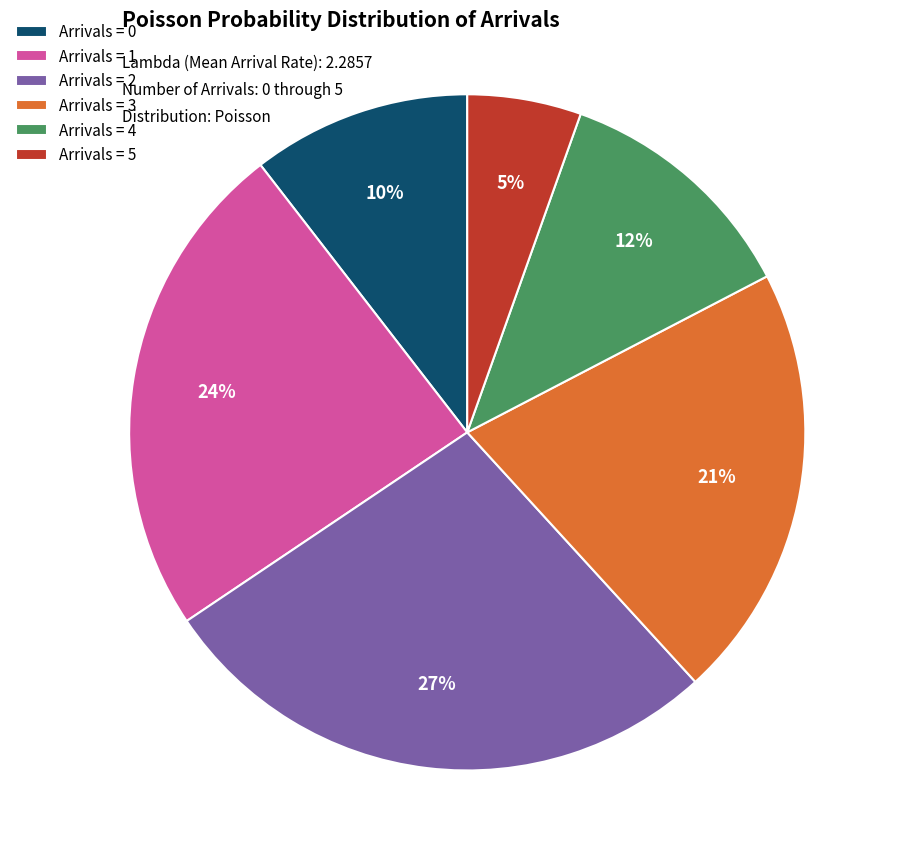

Which slice is the largest?

Arrivals = 2